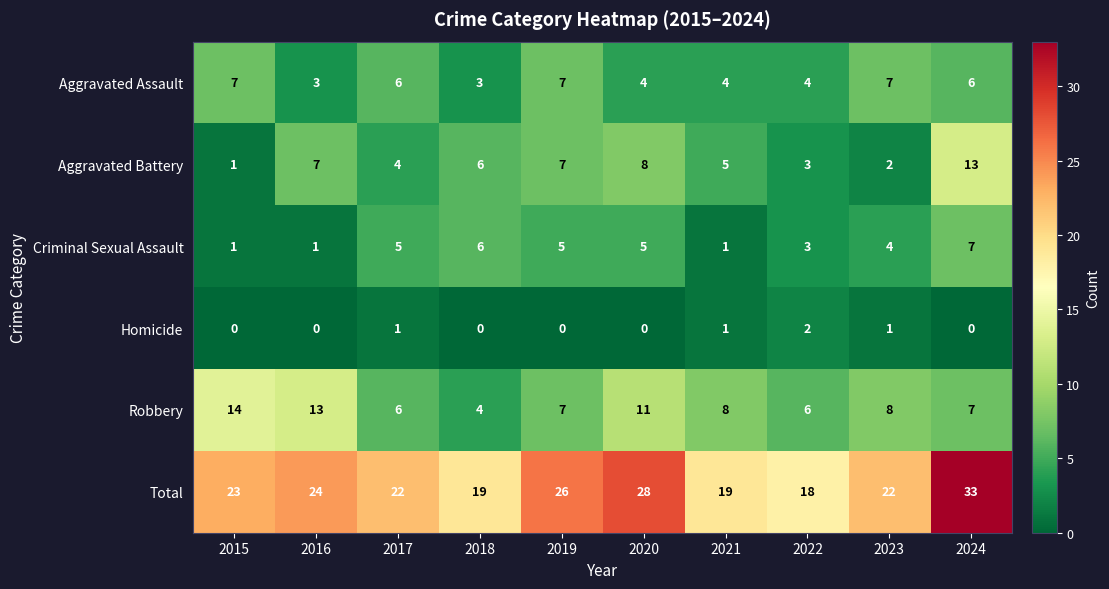

What is the average value of the Total series?

23